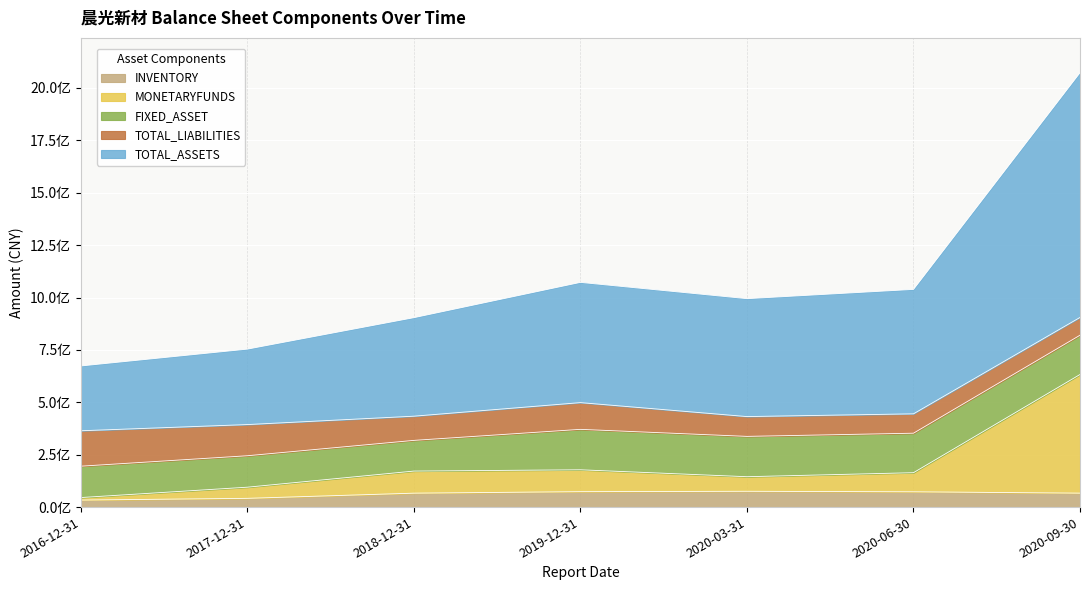

What is the label of the 1st point from the right?

2020-09-30